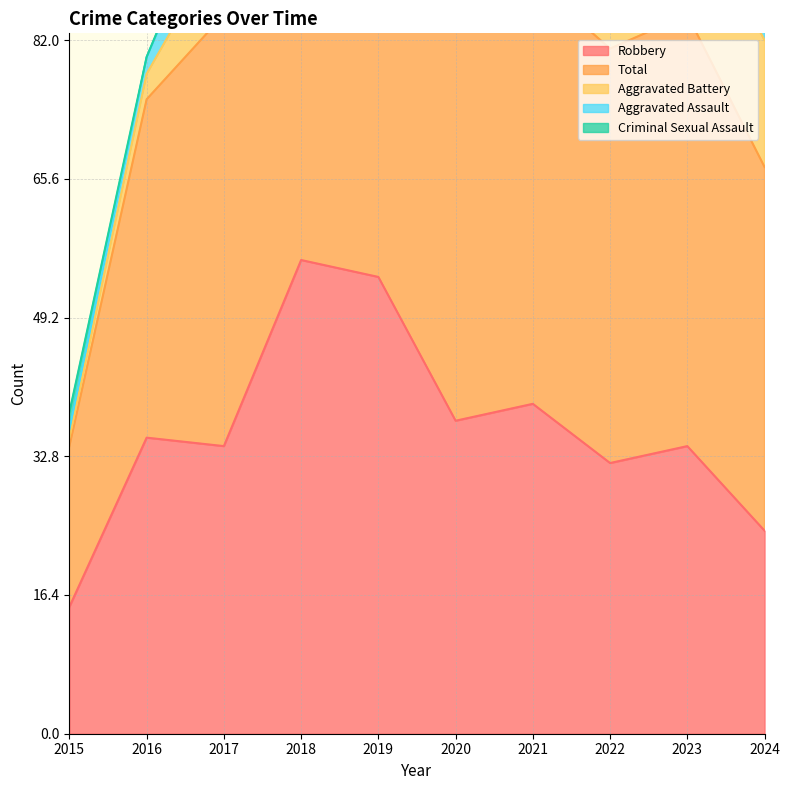

What are all the series names shown in the legend?

Robbery, Total, Aggravated Battery, Aggravated Assault, Criminal Sexual Assault